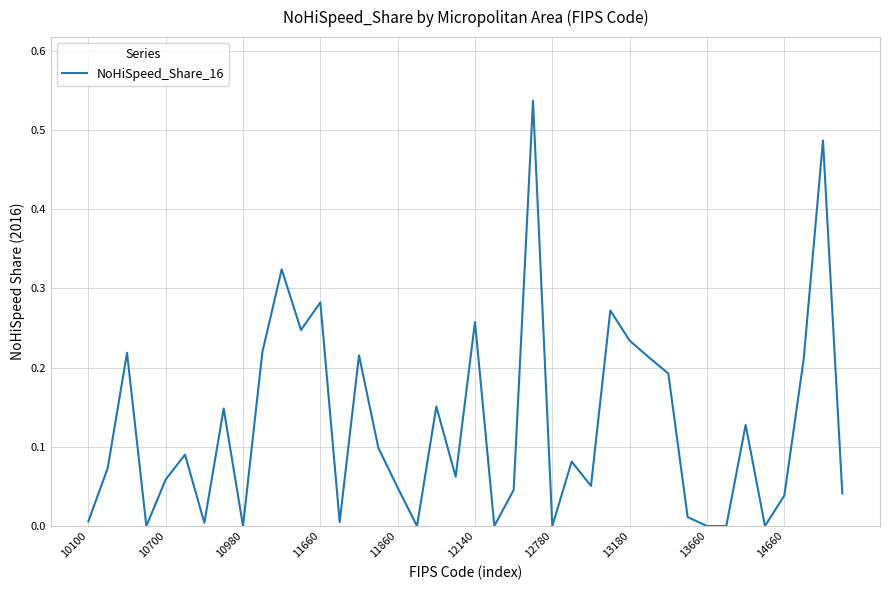

Does the chart display data point markers on the line(s)?

No